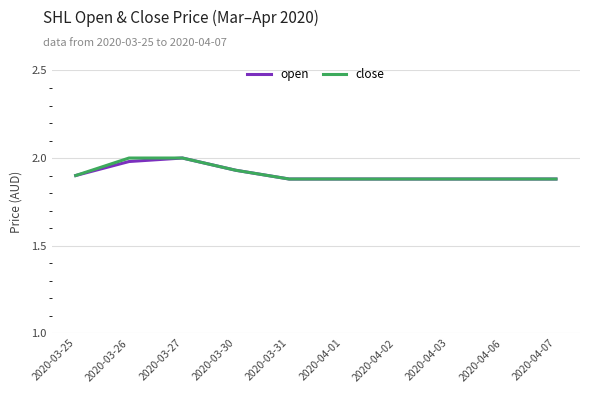

What are all the series names shown in the legend?

open, close